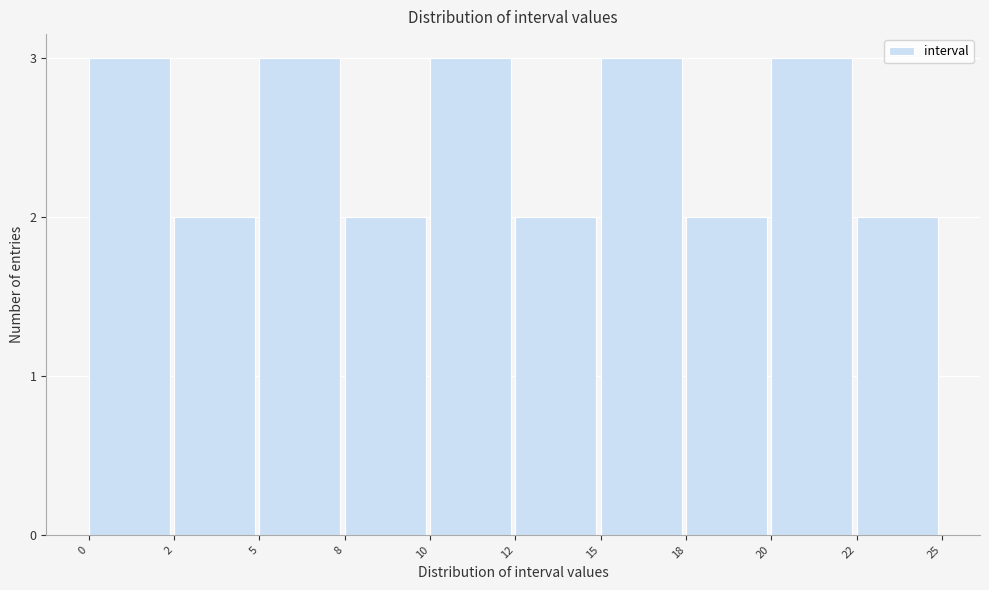

Reading left to right, list all the values displayed in this chart.

3	2	3	2	3	2	3	2	3	2